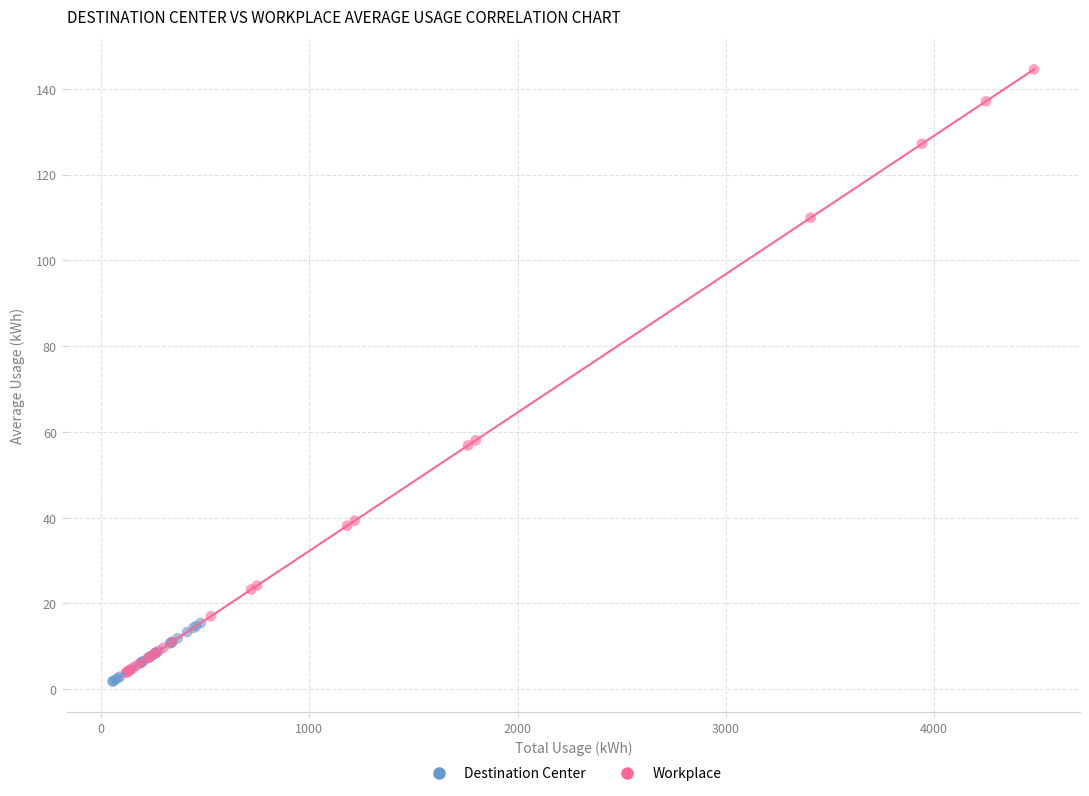

Which series has the largest Y range (max minus min)?

Workplace